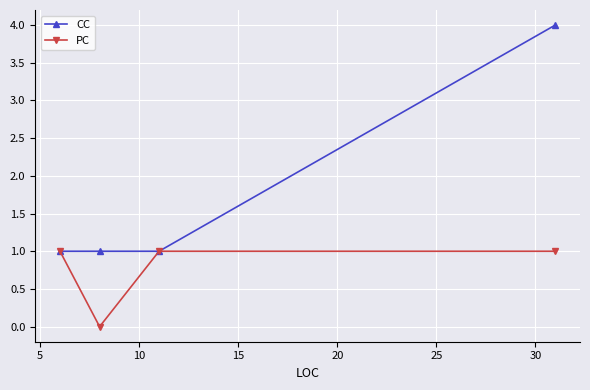

Which series has the largest total across all categories?

CC